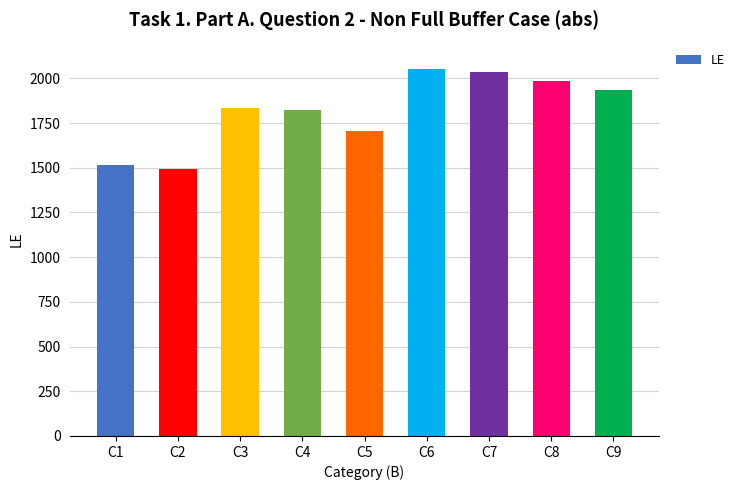

What is the average value?

1821